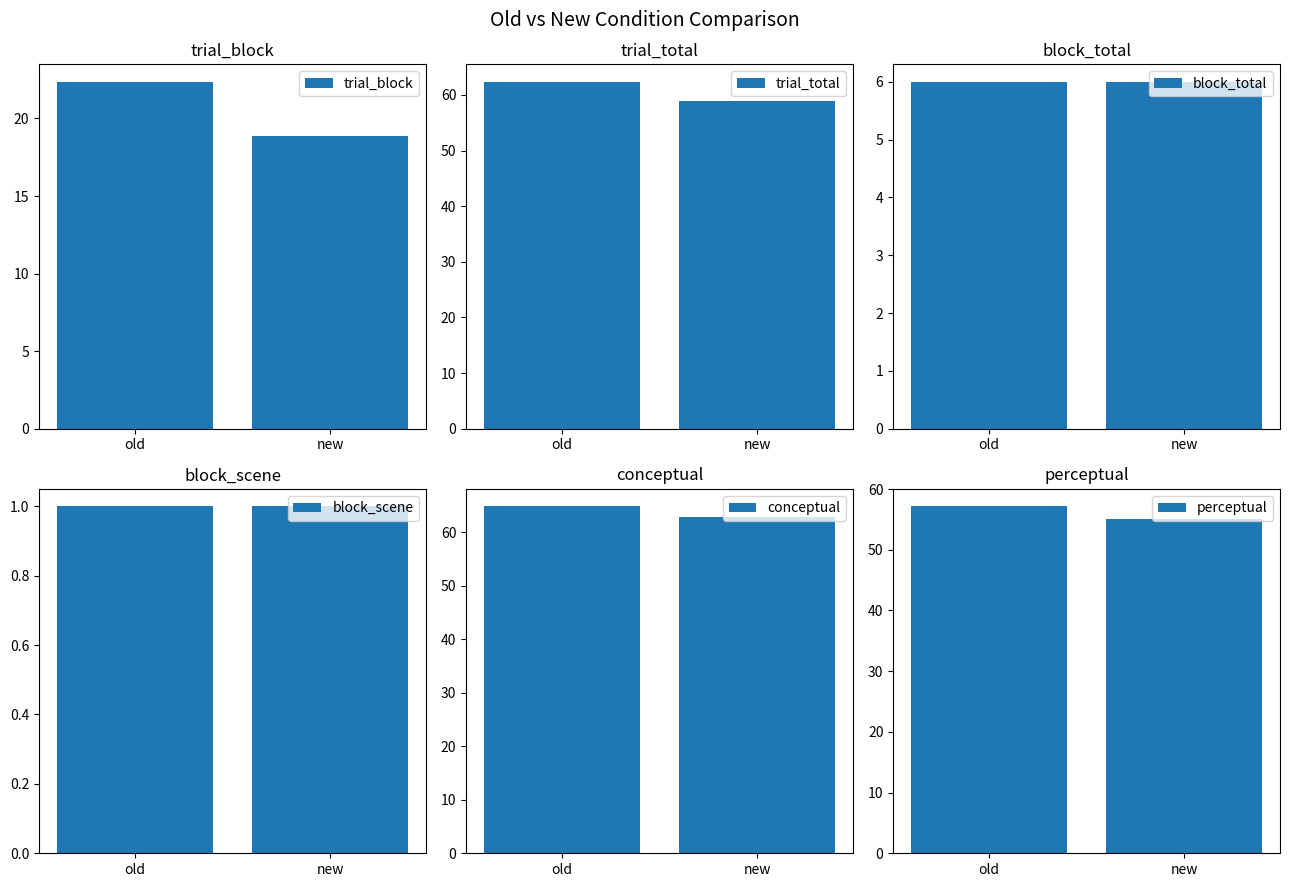

True or false: block_total has a value of 6.0 at old.

True